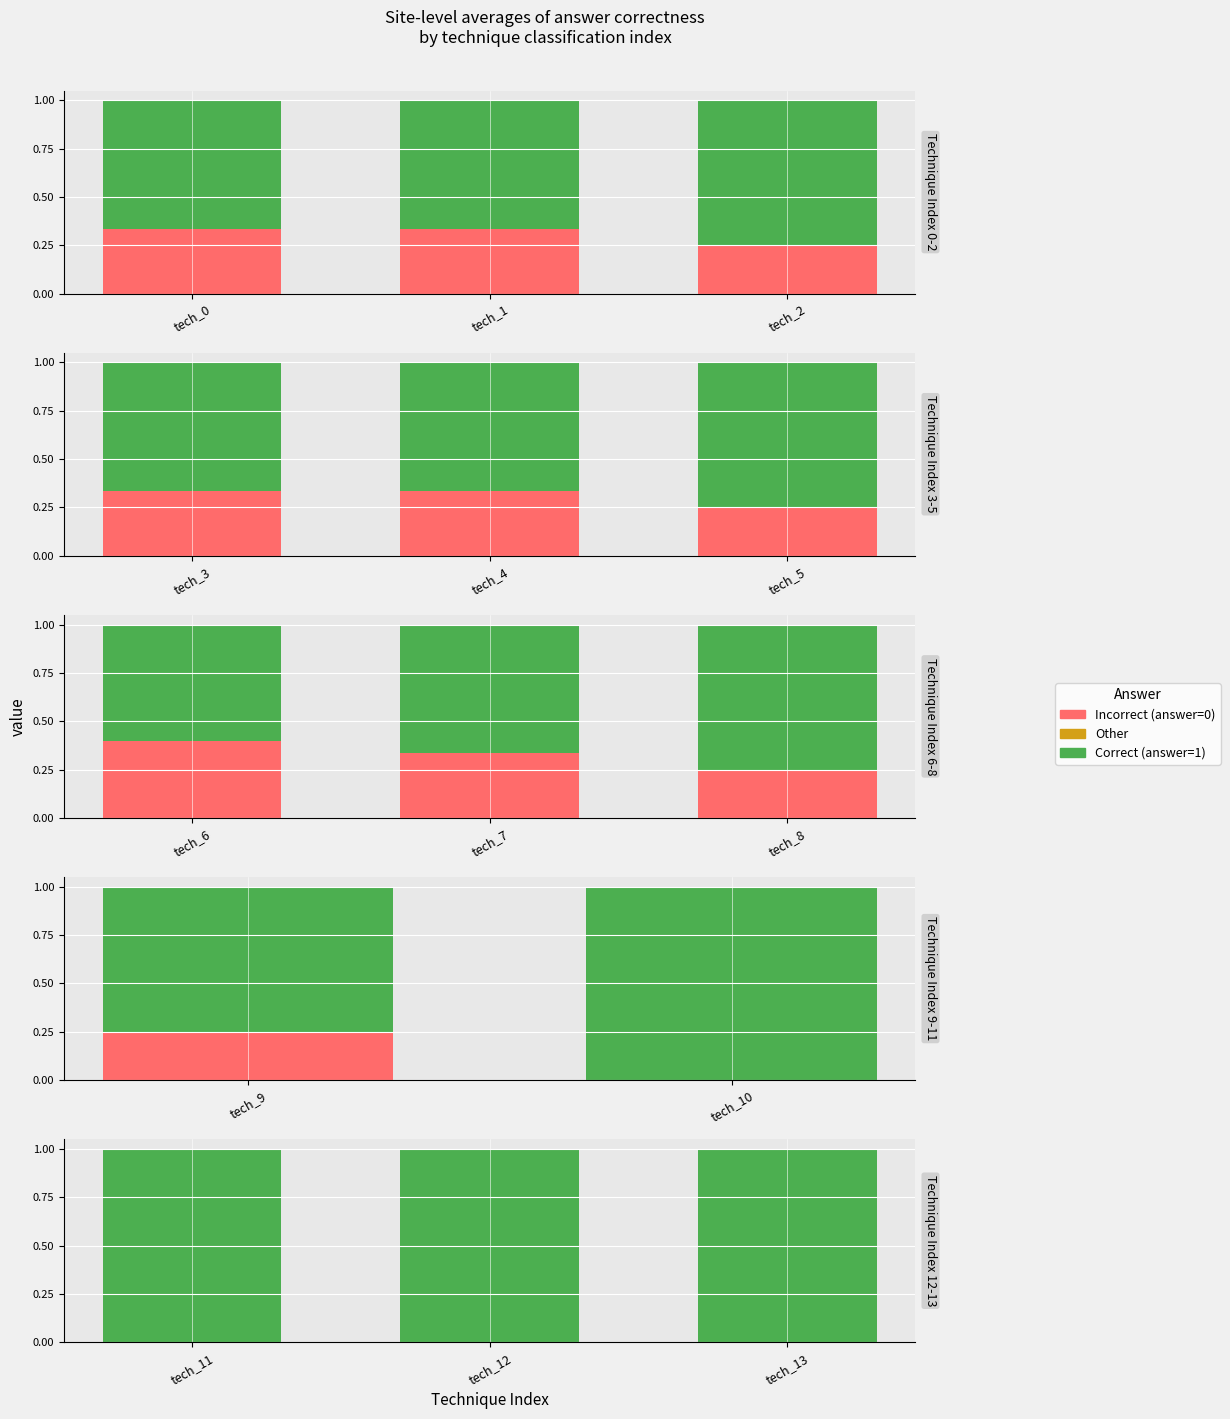

At which category is the sum across all series the highest?

tech_11